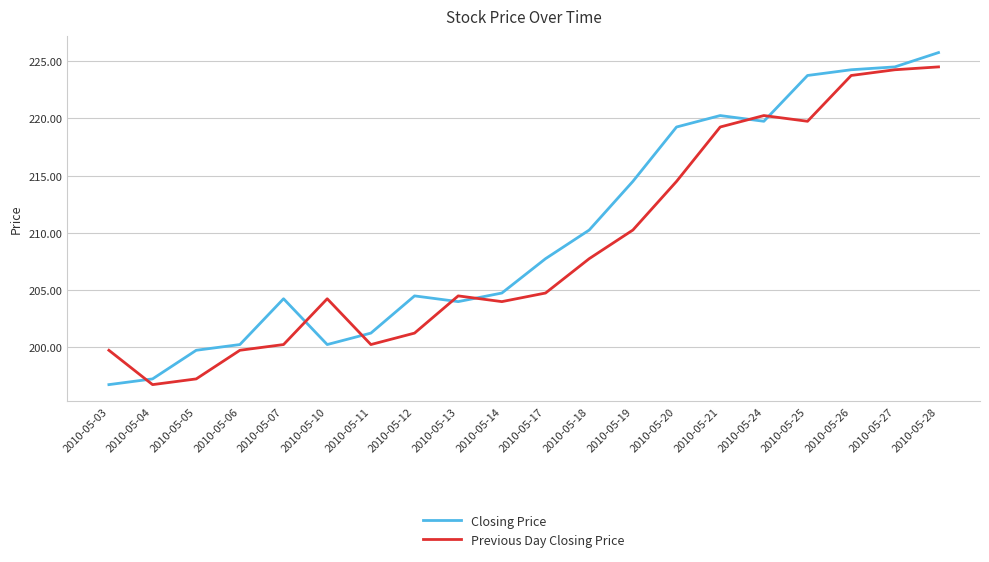

What is the average value of the Closing Price series?

210.2